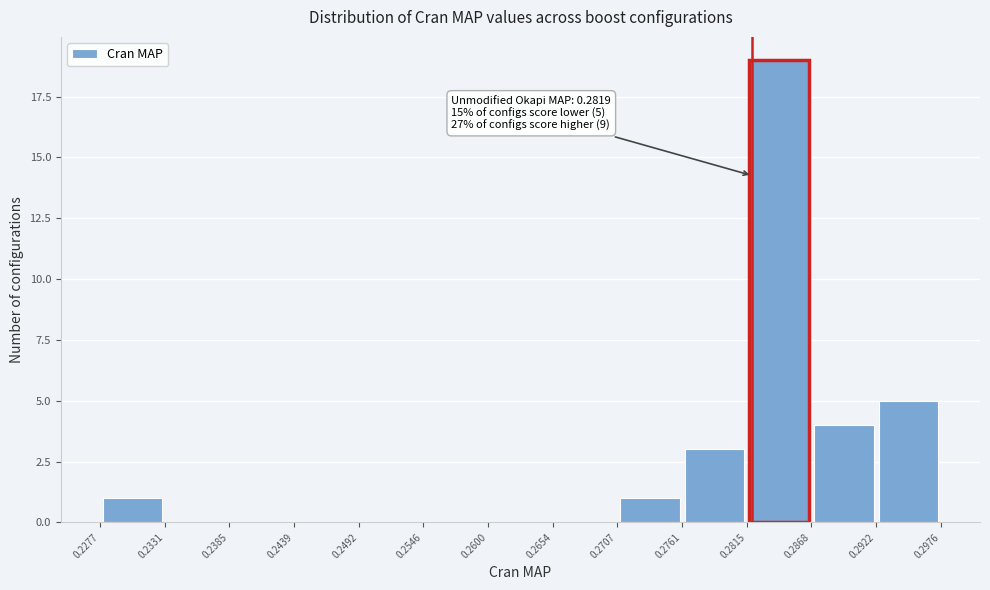

Over which range of the x-axis is the bar tallest?

0.2815 to 0.2868